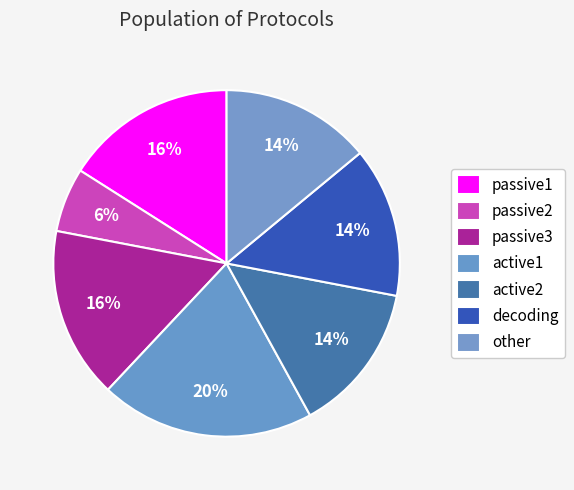

Between decoding and other, which is larger?

other